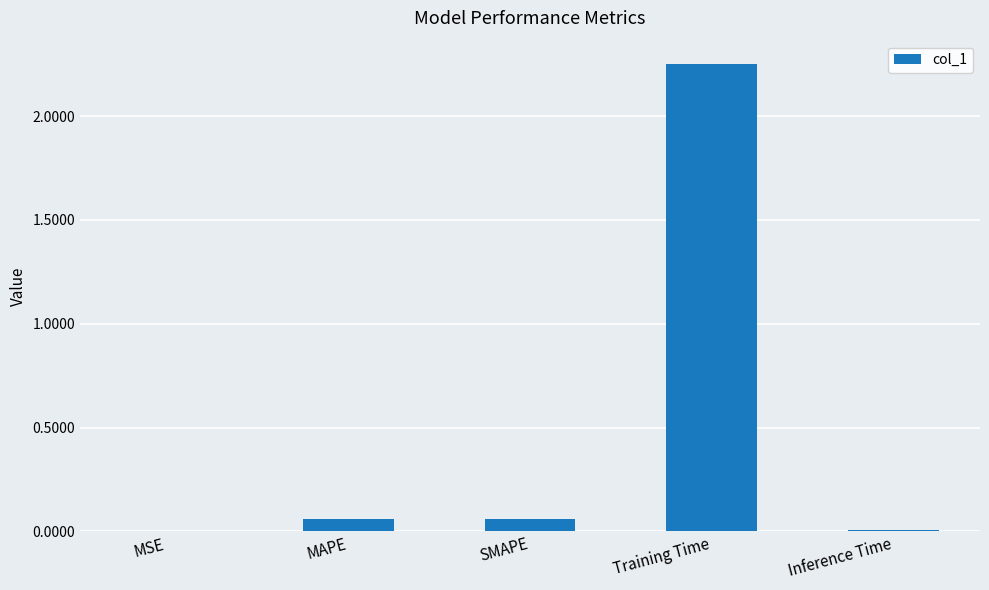

What is the change in value from SMAPE to Training Time?

+2.2